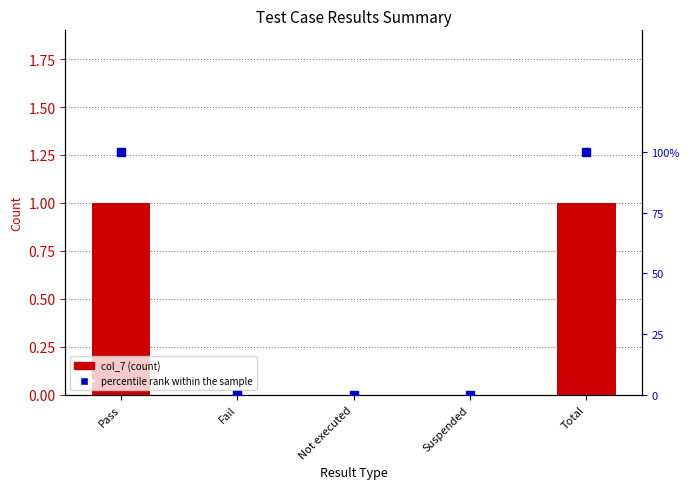

How many values in the col_7 series exceed 0?

2